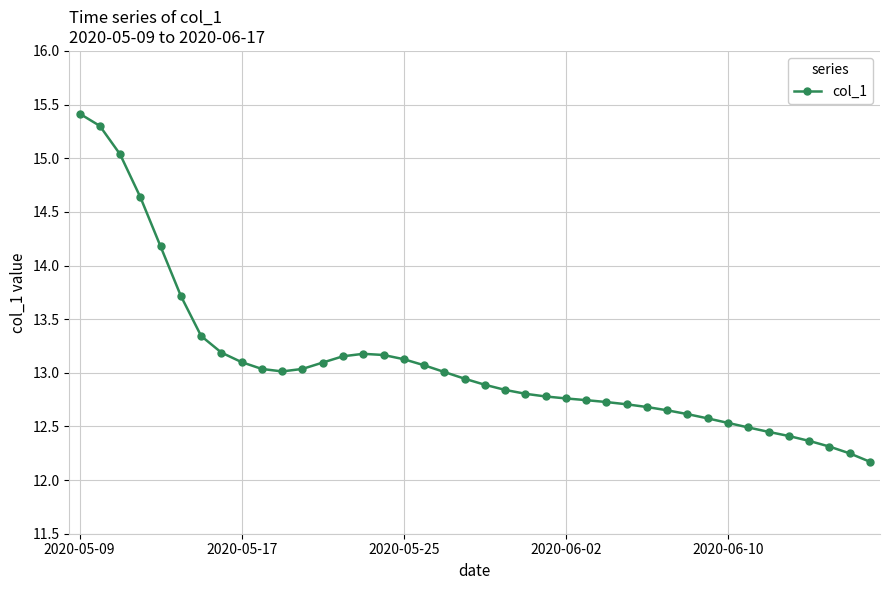

True or false: there are more than 0 points higher than both neighbors.

True